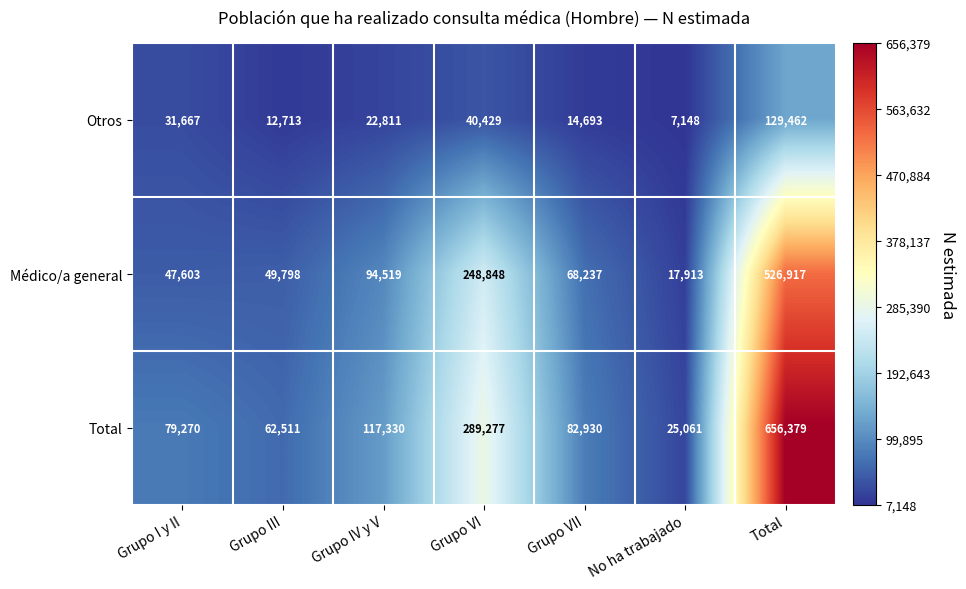

Is it true that Médico/a general equals 17913 at No ha trabajado?

True